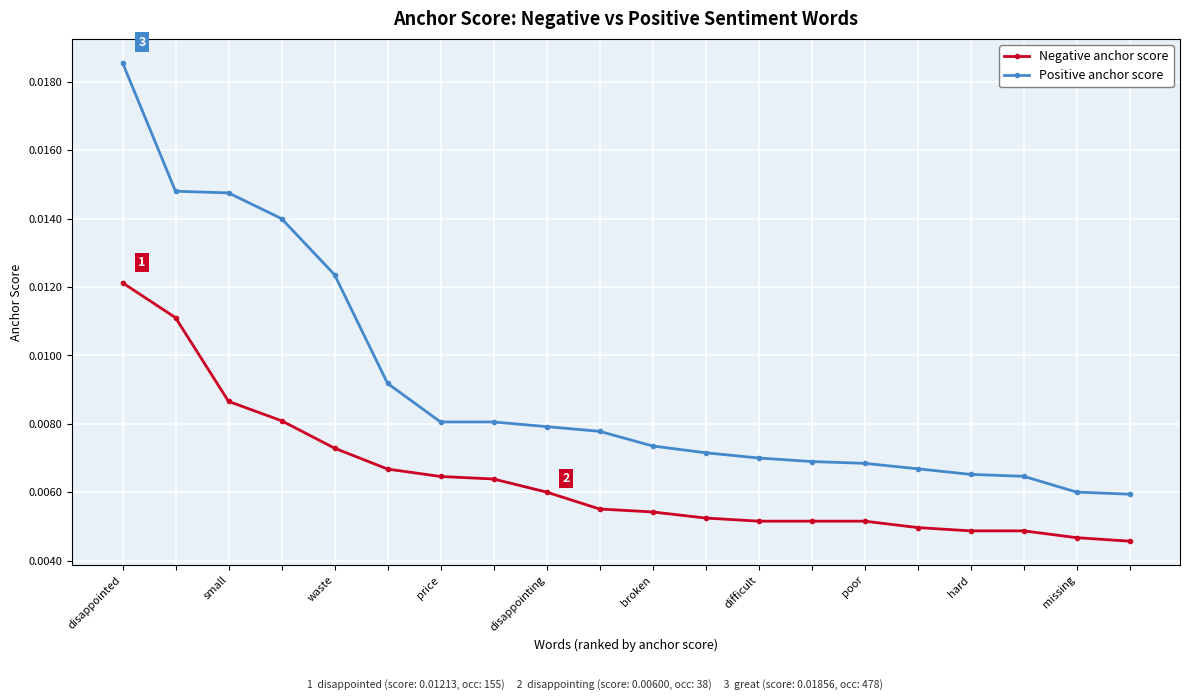

Does the chart have visible grid lines?

Yes